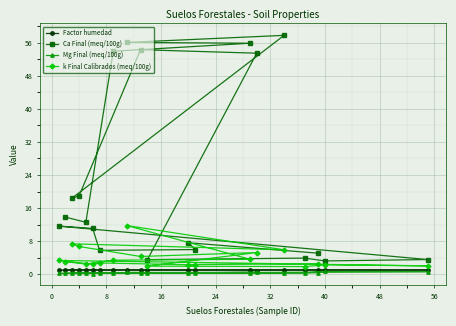

What is the average value of the Factor humedad series?

0.9